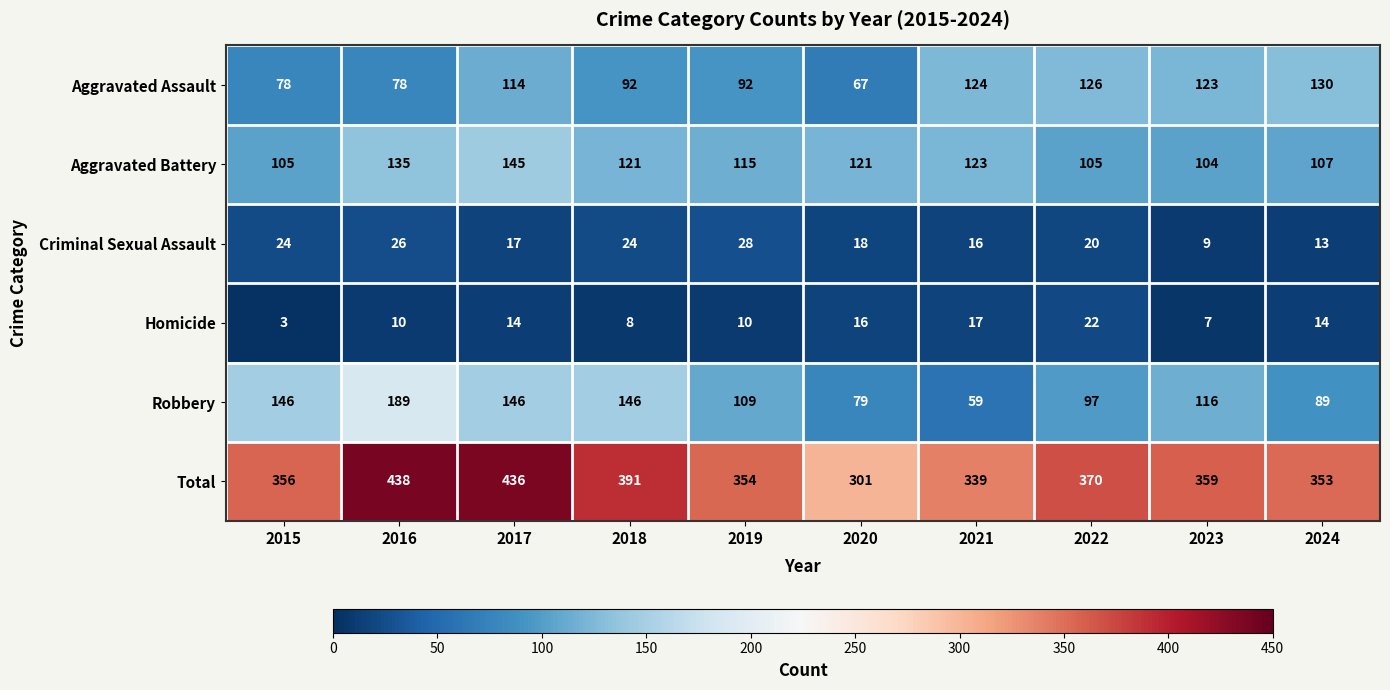

How many distinct data groups are displayed?

6